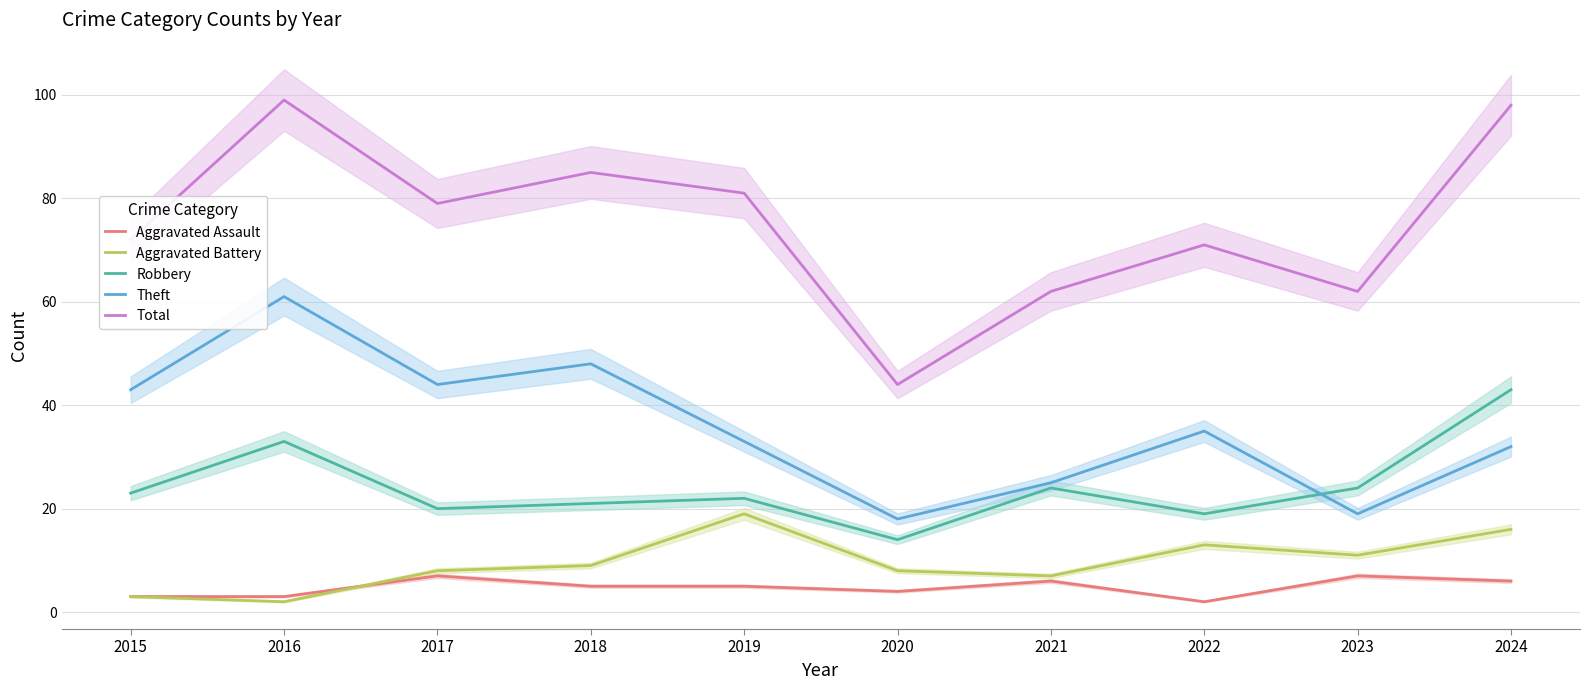

True or false: Robbery and Total intersect in this chart.

False